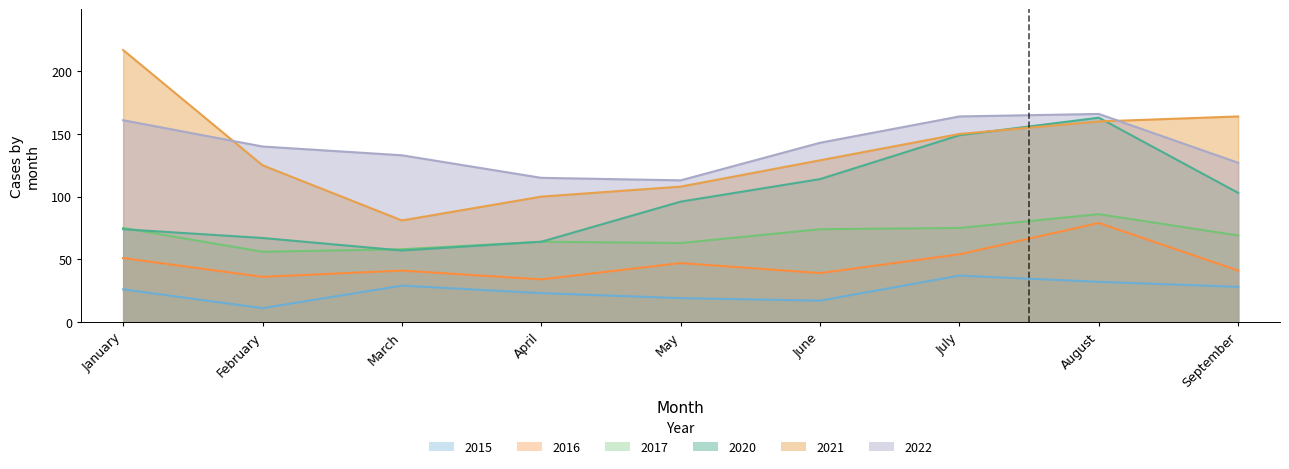

List the labels in order of 2017 value, smallest first.

February, March, May, April, September, June, January, July, August